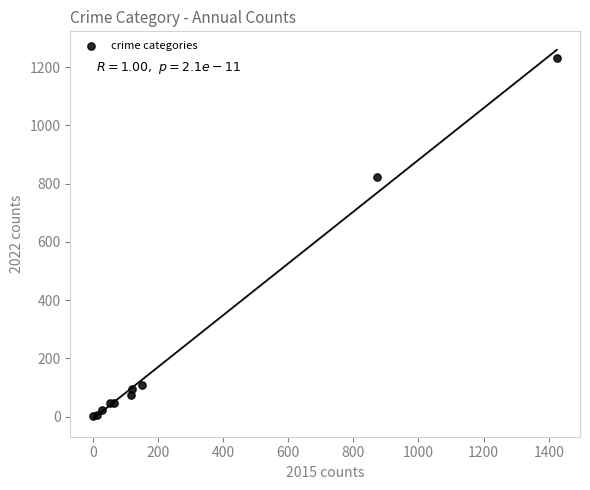

What Y value in the scatter plot is closest to 617?

823